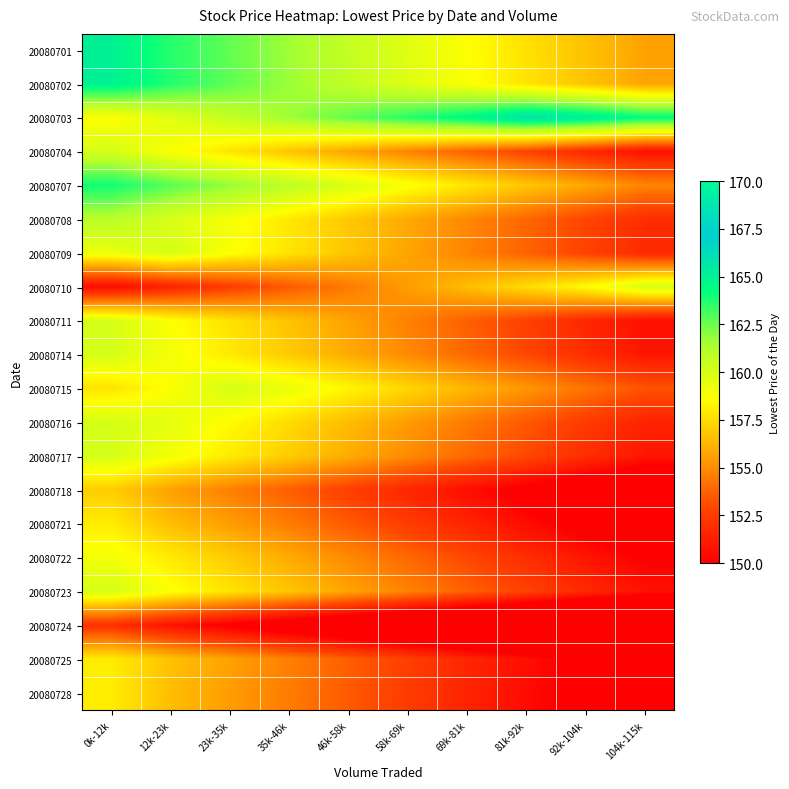

Reading left to right, what are all the values shown in this chart?

20080701: 0k-12k=165.0	12k-23k=163.6	23k-35k=162.6	35k-46k=161.6	46k-58k=160.6	58k-69k=159.6	69k-81k=158.6	81k-92k=157.6	92k-104k=156.6	104k-115k=155.6
20080702: 0k-12k=165.0	12k-23k=163.7	23k-35k=162.7	35k-46k=161.7	46k-58k=160.7	58k-69k=159.7	69k-81k=158.7	81k-92k=157.7	92k-104k=156.7	104k-115k=155.7
20080703: 0k-12k=158.6	12k-23k=159.6	23k-35k=160.6	35k-46k=161.6	46k-58k=162.6	58k-69k=163.6	69k-81k=164.6	81k-92k=166.0	92k-104k=165.4	104k-115k=164.4
20080704: 0k-12k=160.0	12k-23k=158.7	23k-35k=157.7	35k-46k=156.7	46k-58k=155.7	58k-69k=154.7	69k-81k=153.7	81k-92k=152.7	92k-104k=151.7	104k-115k=150.7
20080707: 0k-12k=164.0	12k-23k=162.8	23k-35k=161.8	35k-46k=160.8	46k-58k=159.8	58k-69k=158.8	69k-81k=157.8	81k-92k=156.8	92k-104k=155.8	104k-115k=154.8
20080708: 0k-12k=161.0	12k-23k=159.9	23k-35k=158.9	35k-46k=157.9	46k-58k=156.9	58k-69k=155.9	69k-81k=154.9	81k-92k=153.9	92k-104k=152.9	104k-115k=151.9
20080709: 0k-12k=159.3	12k-23k=160.0	23k-35k=158.7	35k-46k=157.7	46k-58k=156.7	58k-69k=155.7	69k-81k=154.7	81k-92k=153.7	92k-104k=152.7	104k-115k=151.7
20080710: 0k-12k=150.5	12k-23k=151.5	23k-35k=152.5	35k-46k=153.5	46k-58k=154.5	58k-69k=155.5	69k-81k=156.5	81k-92k=157.5	92k-104k=158.5	104k-115k=160.0
20080711: 0k-12k=160.0	12k-23k=158.7	23k-35k=157.7	35k-46k=156.7	46k-58k=155.7	58k-69k=154.7	69k-81k=153.7	81k-92k=152.7	92k-104k=151.7	104k-115k=150.7
20080714: 0k-12k=160.0	12k-23k=158.9	23k-35k=157.9	35k-46k=156.9	46k-58k=155.9	58k-69k=154.9	69k-81k=153.9	81k-92k=152.9	92k-104k=151.9	104k-115k=150.9
20080715: 0k-12k=157.7	12k-23k=158.7	23k-35k=160.0	35k-46k=159.3	46k-58k=158.3	58k-69k=157.3	69k-81k=156.3	81k-92k=155.3	92k-104k=154.3	104k-115k=153.3
20080716: 0k-12k=160.0	12k-23k=159.5	23k-35k=158.5	35k-46k=157.5	46k-58k=156.5	58k-69k=155.5	69k-81k=154.5	81k-92k=153.5	92k-104k=152.5	104k-115k=151.5
20080717: 0k-12k=160.0	12k-23k=159.0	23k-35k=158.0	35k-46k=157.0	46k-58k=156.0	58k-69k=155.0	69k-81k=154.0	81k-92k=153.0	92k-104k=152.0	104k-115k=151.0
20080718: 0k-12k=157.0	12k-23k=155.6	23k-35k=154.6	35k-46k=153.6	46k-58k=152.6	58k-69k=151.6	69k-81k=150.6	81k-92k=149.6	92k-104k=148.6	104k-115k=147.6
20080721: 0k-12k=158.0	12k-23k=156.5	23k-35k=155.5	35k-46k=154.5	46k-58k=153.5	58k-69k=152.5	69k-81k=151.5	81k-92k=150.5	92k-104k=149.5	104k-115k=148.5
20080722: 0k-12k=159.0	12k-23k=157.9	23k-35k=156.9	35k-46k=155.9	46k-58k=154.9	58k-69k=153.9	69k-81k=152.9	81k-92k=151.9	92k-104k=150.9	104k-115k=149.9
20080723: 0k-12k=160.0	12k-23k=158.7	23k-35k=157.7	35k-46k=156.7	46k-58k=155.7	58k-69k=154.7	69k-81k=153.7	81k-92k=152.7	92k-104k=151.7	104k-115k=150.7
20080724: 0k-12k=152.0	12k-23k=150.8	23k-35k=149.8	35k-46k=148.8	46k-58k=147.8	58k-69k=146.8	69k-81k=145.8	81k-92k=144.8	92k-104k=143.8	104k-115k=142.8
20080725: 0k-12k=158.0	12k-23k=156.6	23k-35k=155.6	35k-46k=154.6	46k-58k=153.6	58k-69k=152.6	69k-81k=151.6	81k-92k=150.6	92k-104k=149.6	104k-115k=148.6
20080728: 0k-12k=158.0	12k-23k=156.5	23k-35k=155.5	35k-46k=154.5	46k-58k=153.5	58k-69k=152.5	69k-81k=151.5	81k-92k=150.5	92k-104k=149.5	104k-115k=148.5